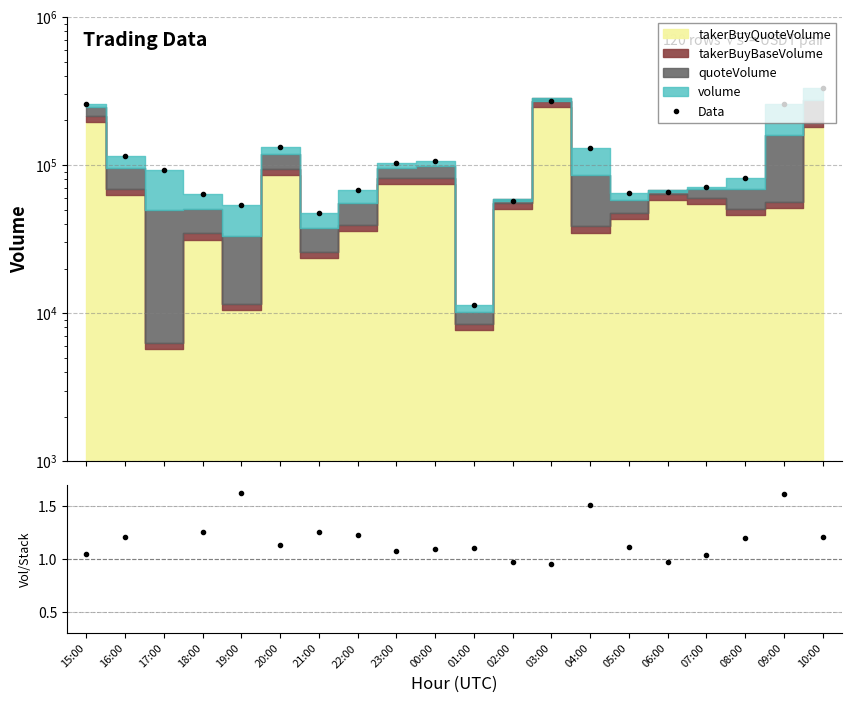

What position from the left is 17:00?

3